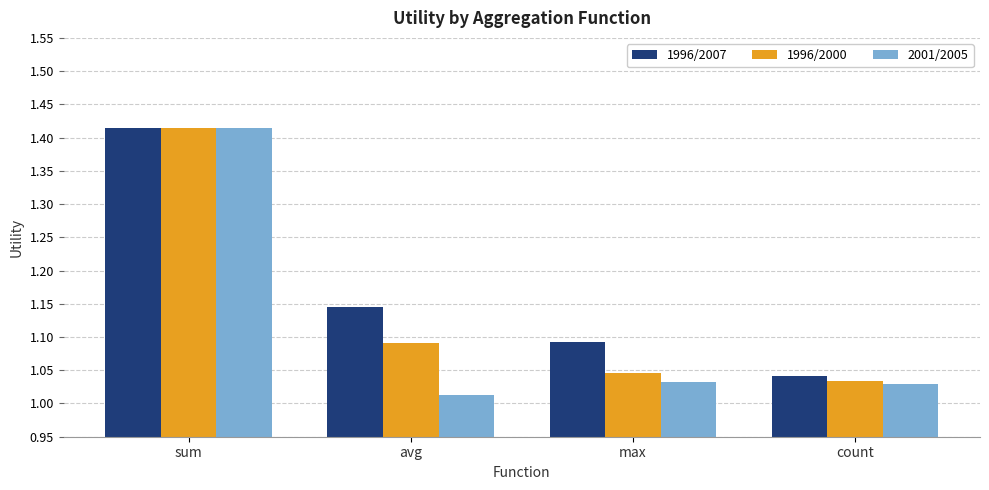

What is the total value across all series at max?

3.2